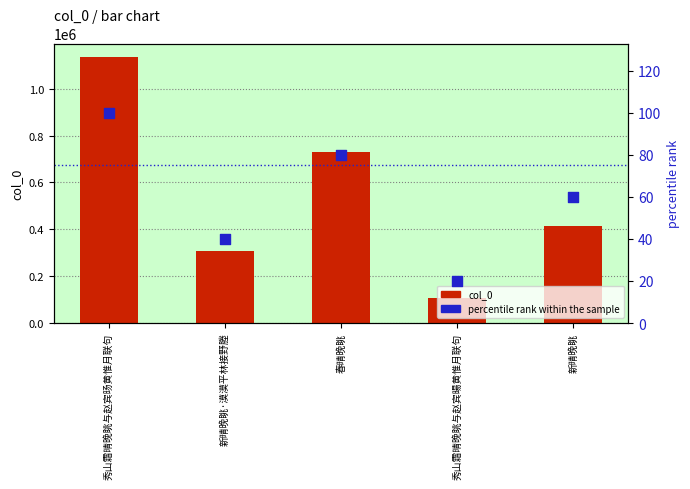

What are all the series names shown in the legend?

col_0, percentile rank within the sample